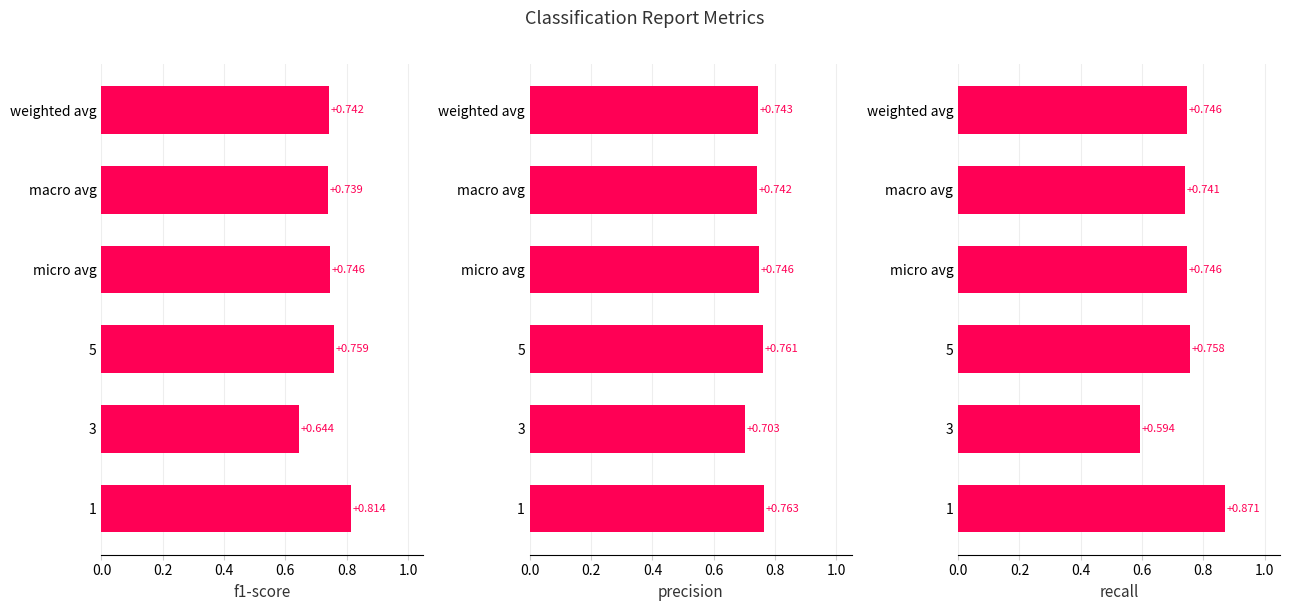

Reading right to left, transcribe all the data shown in this chart.

f1-score: 0.7	0.7	0.7	0.8	0.6	0.8
precision: 0.7	0.7	0.7	0.8	0.7	0.8
recall: 0.7	0.7	0.7	0.8	0.6	0.9